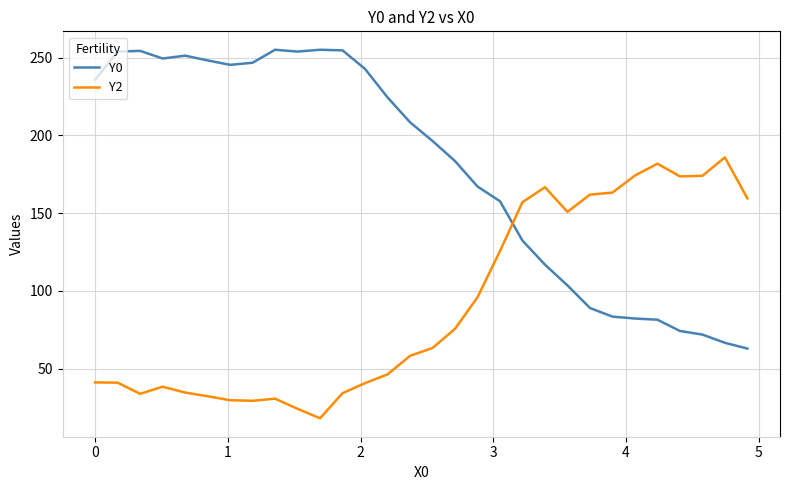

Which series ends up on top after the final intersection of Y0 and Y2?

Y2